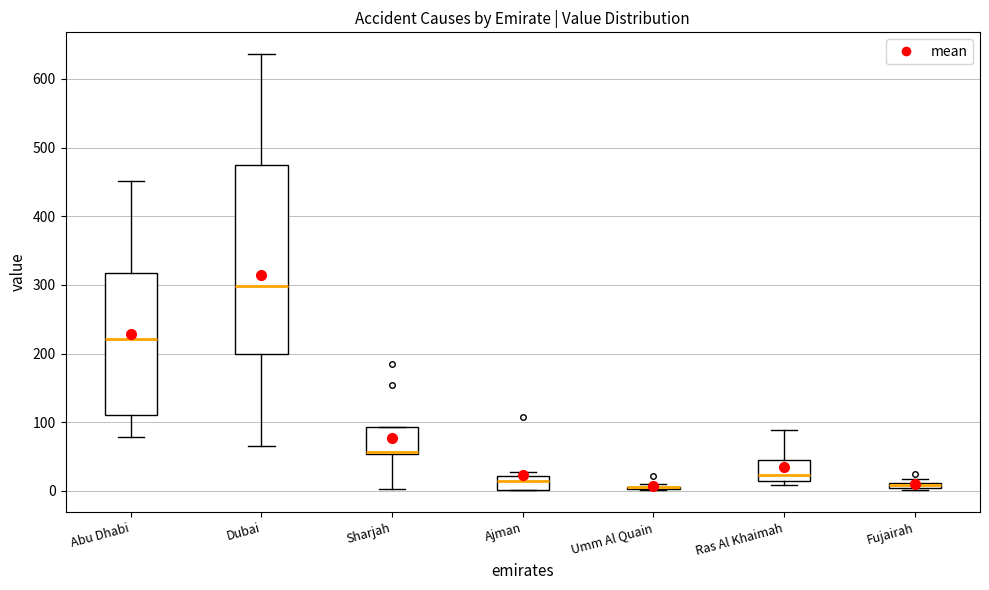

Comparing the boxes themselves (not the whiskers), which one is the tallest?

Dubai